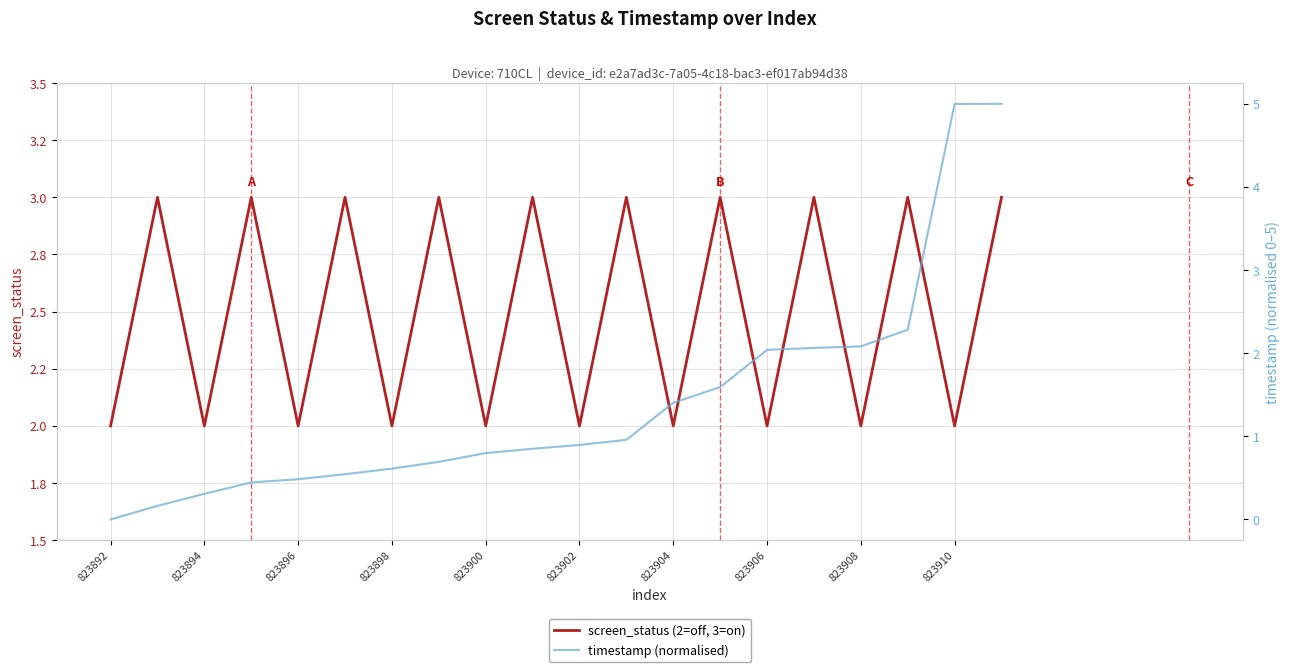

True or false: screen_status (2=off, 3=on) has a value of 2.0 at 823896.

True